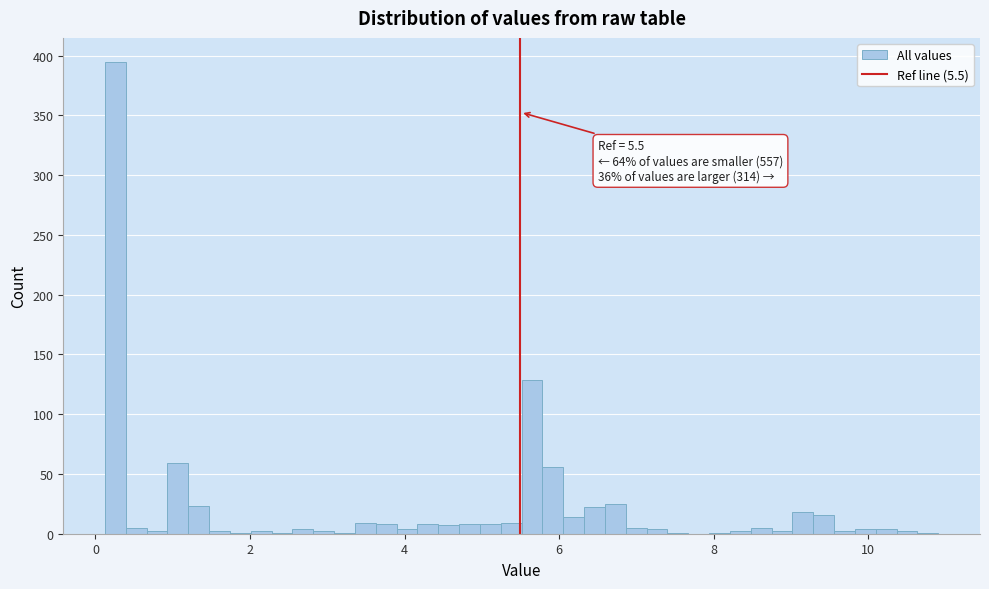

Around what value on the x-axis is the tallest bar? Give the approximate position of its centre, as read against the axis.

0.2